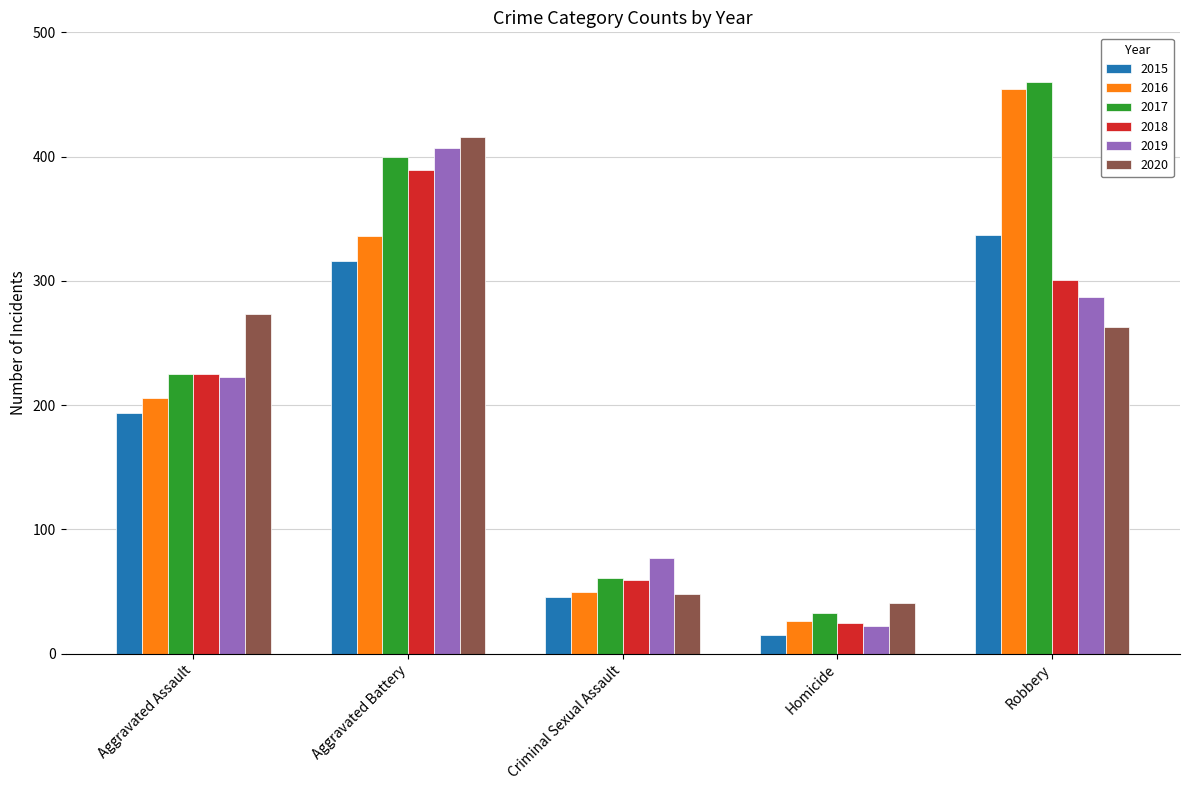

Read the 2019 value at Homicide, to the nearest 10.

20